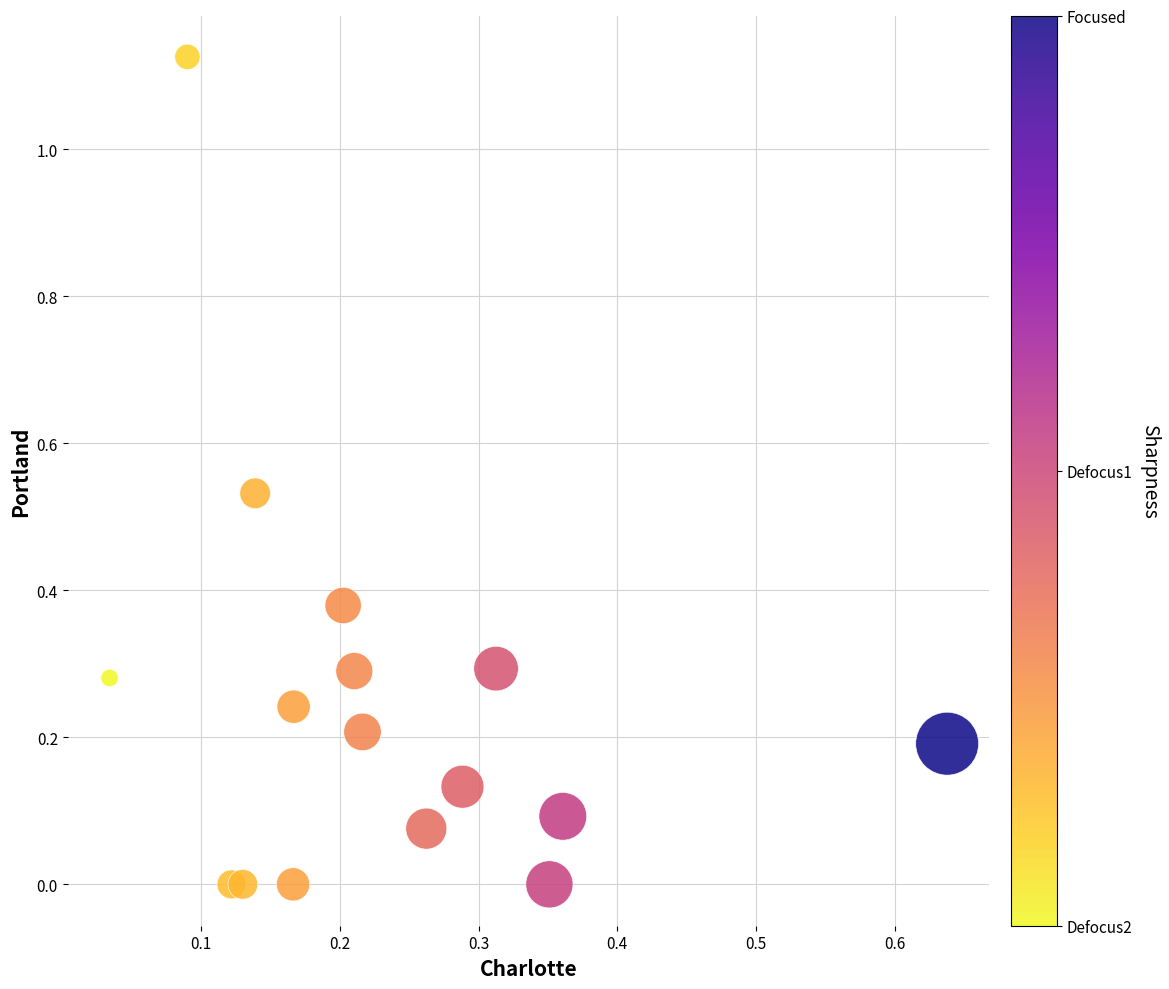

What is the range of X values (max minus min)?

0.6